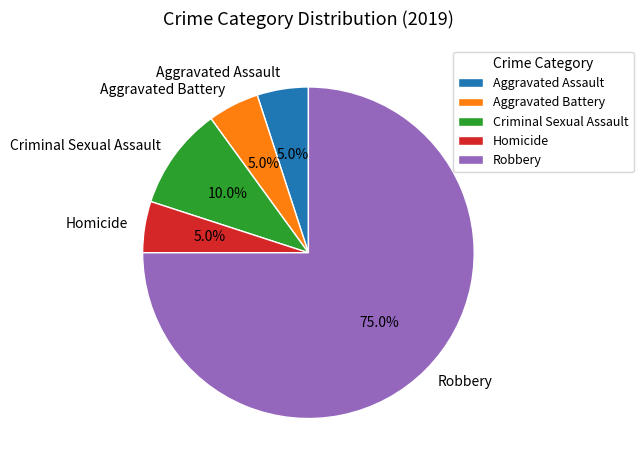

To the nearest percent, what is the combined percentage of Criminal Sexual Assault and Robbery?

85%